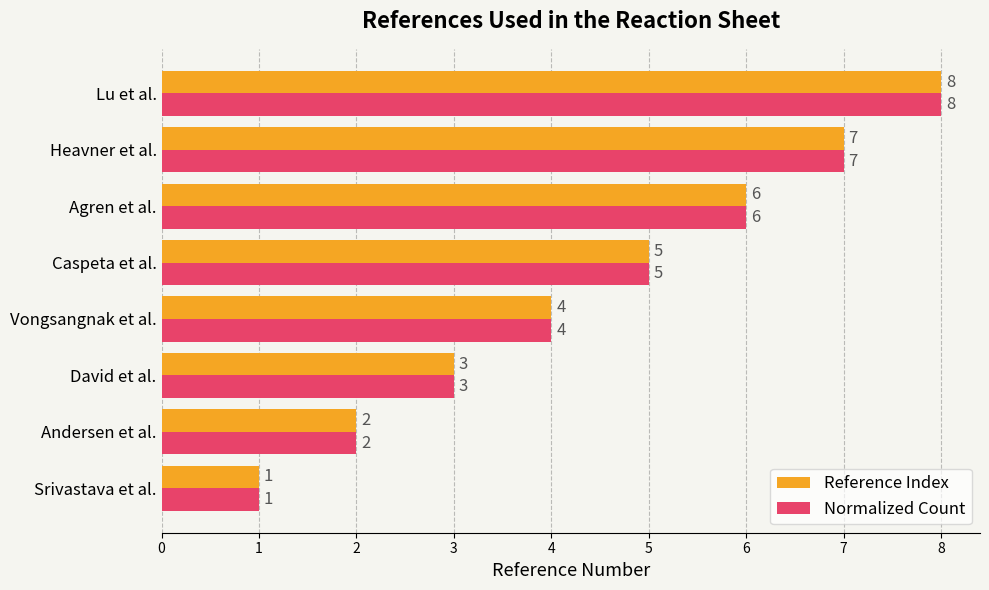

What is the sum of the Normalized Count values at Agren et al. and Heavner et al.?

13